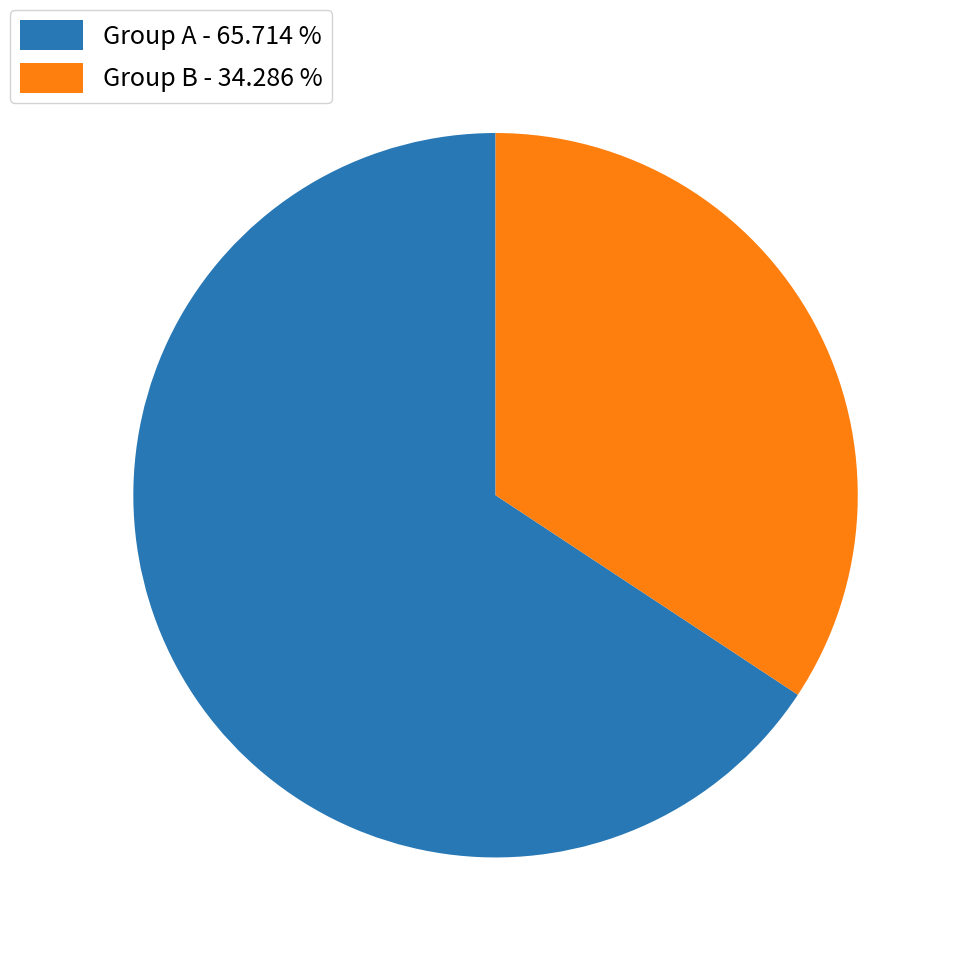

Combined, do Group A - 65.714 % and Group B - 34.286 % account for over 50%?

Yes